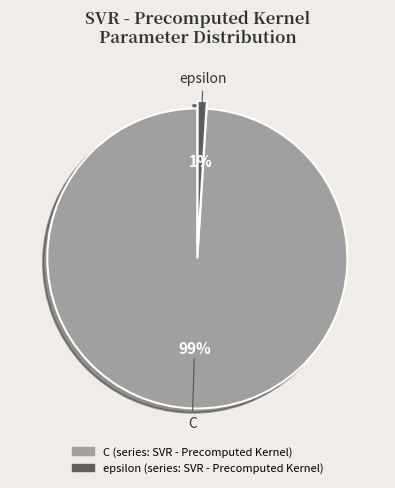

Count the number of slices in the pie.

2